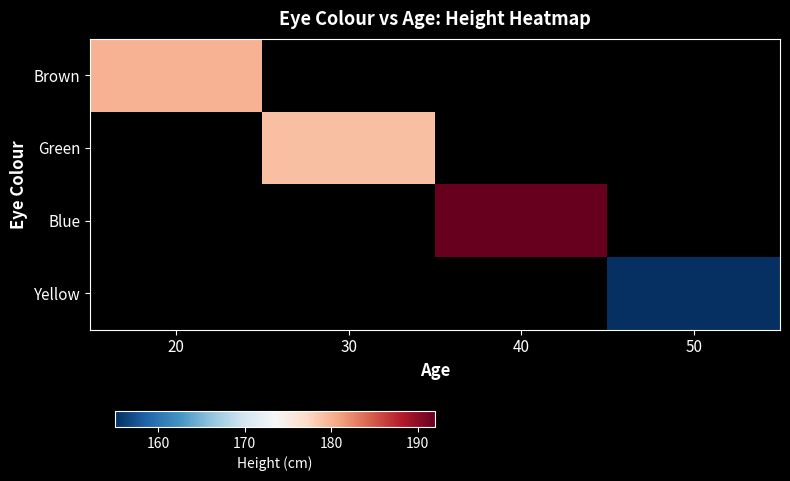

Is it true that Blue equals 192.0 at 40?

True